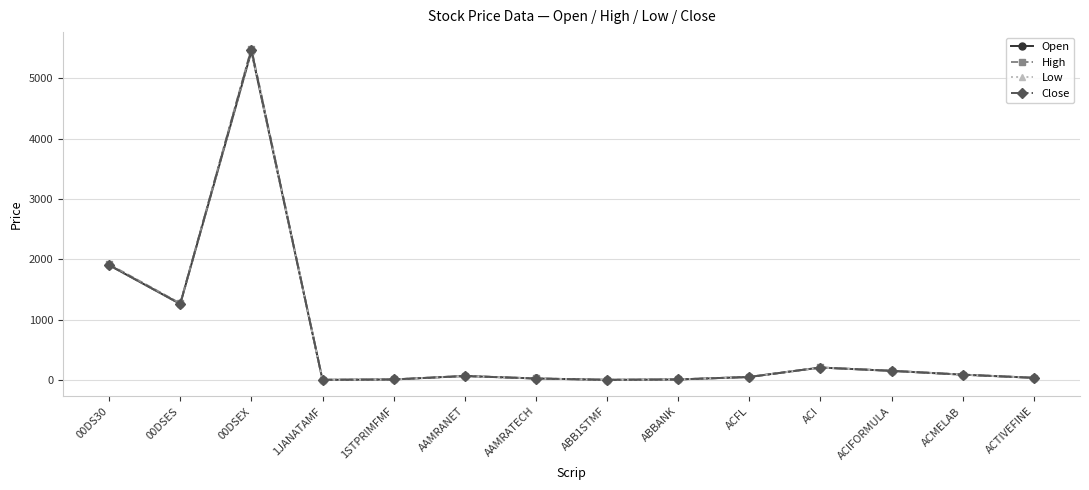

What is the lowest value of the Low series?

5.0